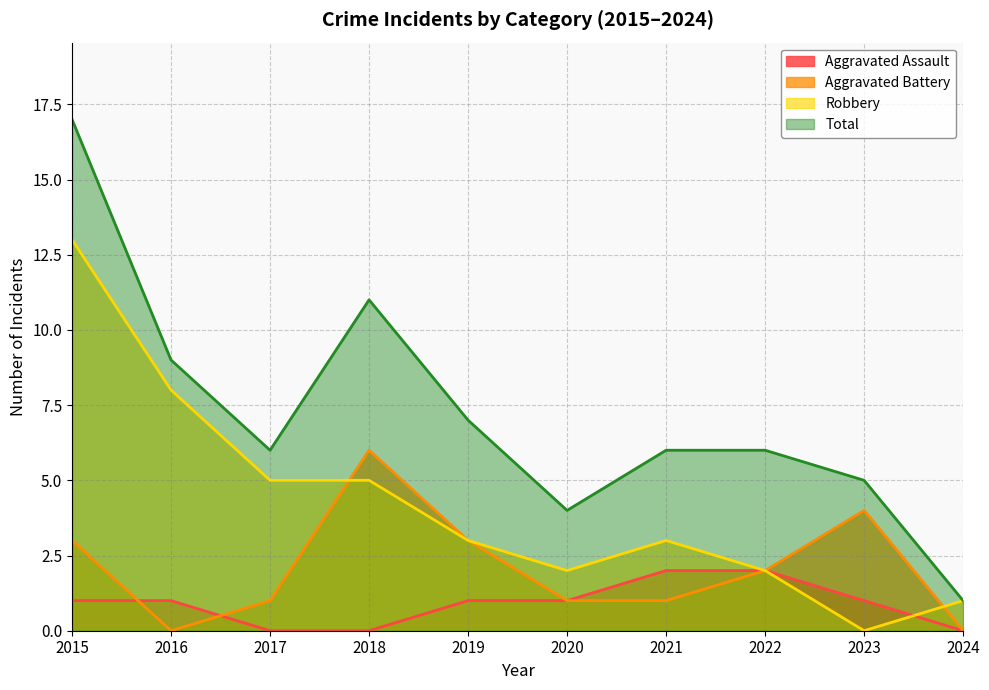

Which category has the highest value in the Aggravated Assault series?

2021